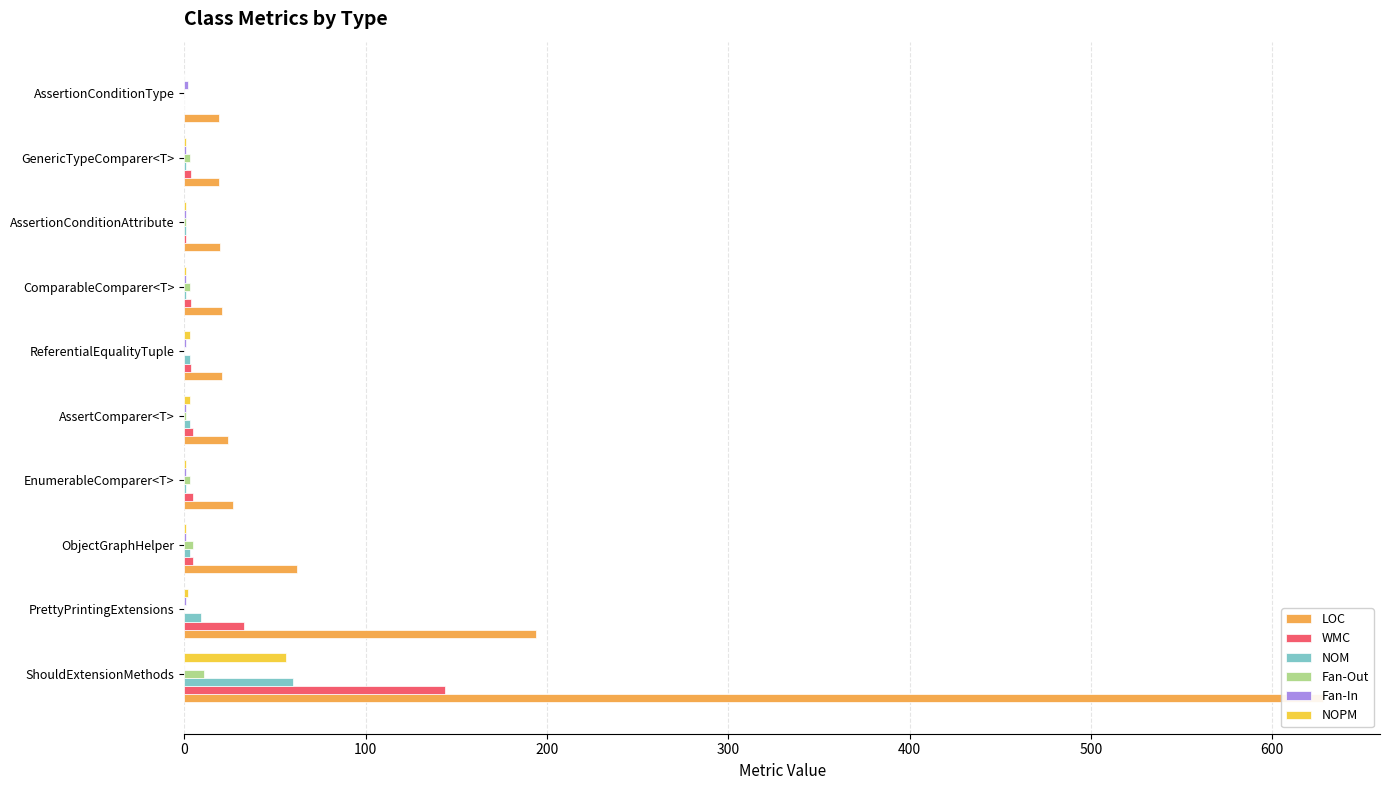

How many data points does each series have?

10